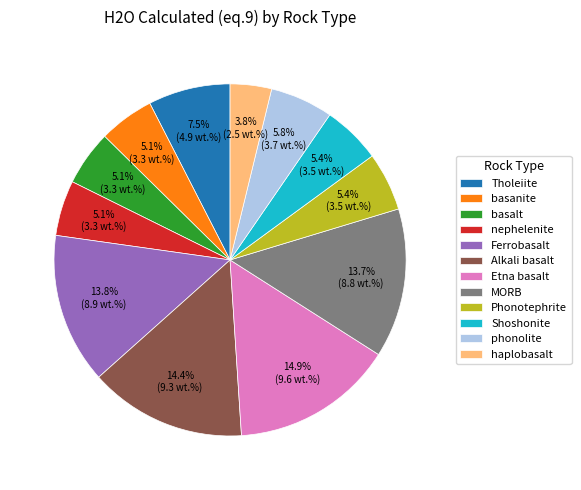

Which category has the biggest portion of the pie?

Etna basalt